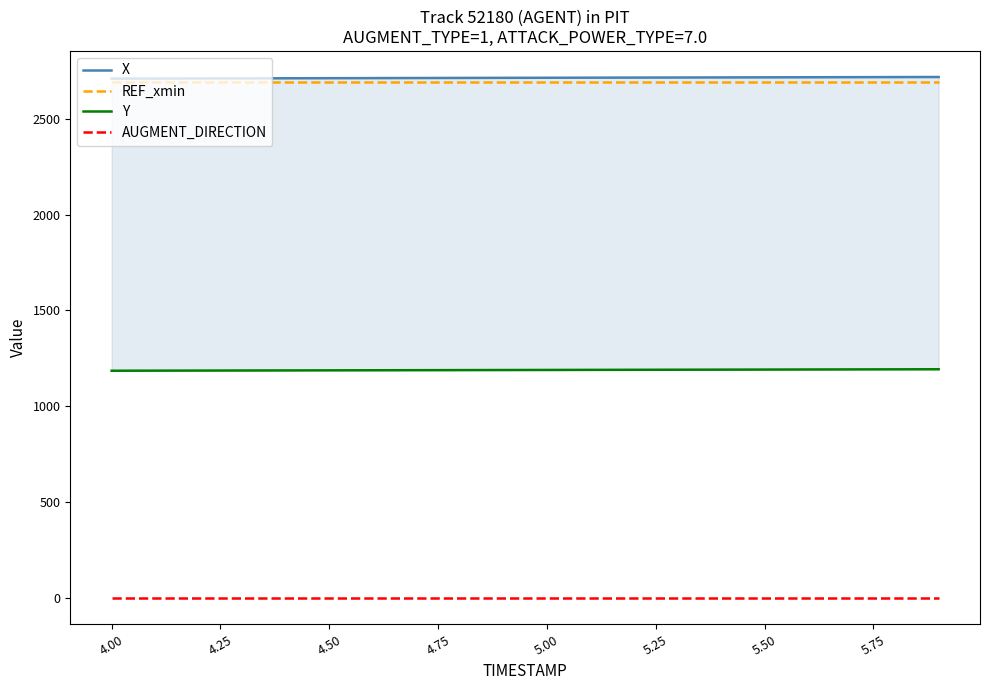

Is it true that REF_xmin equals 2690.3 at 4.50?

True